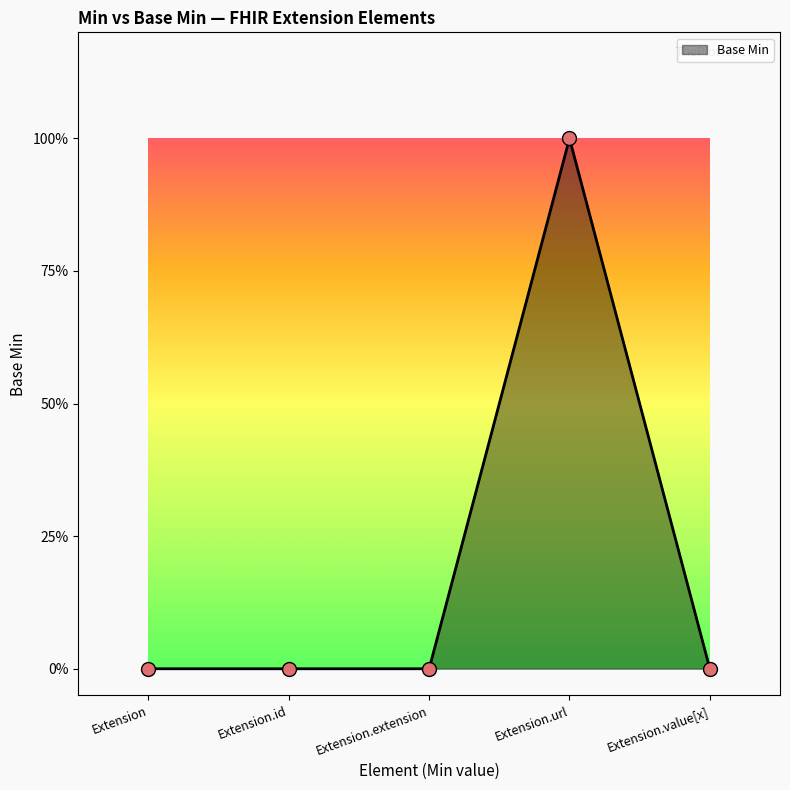

Is this an area chart (filled region under the line)?

Yes